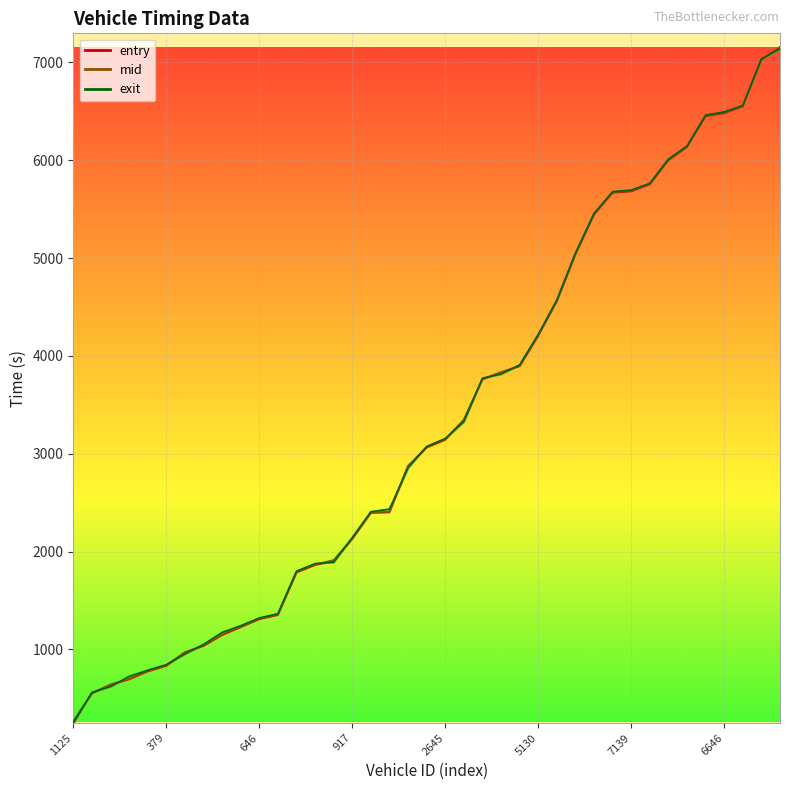

How many lines are shown in the chart?

3